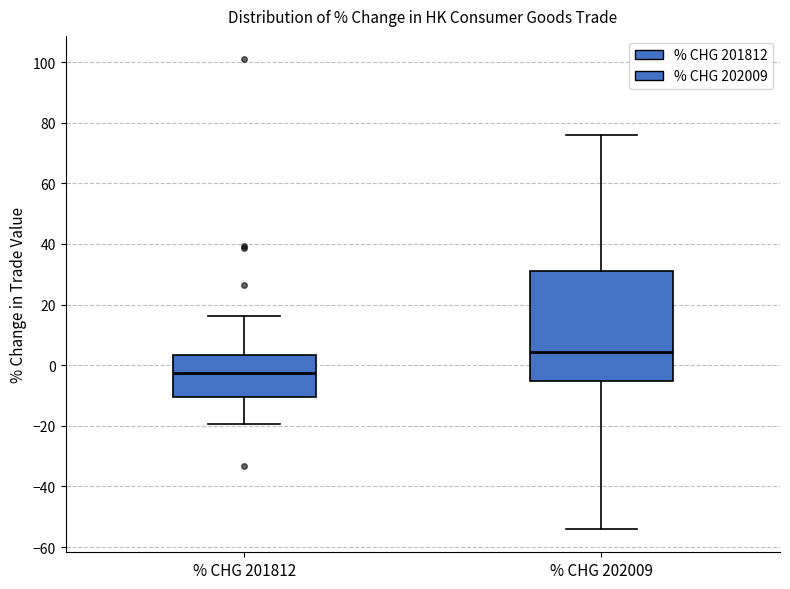

Which box has the lowest median line?

% CHG 201812